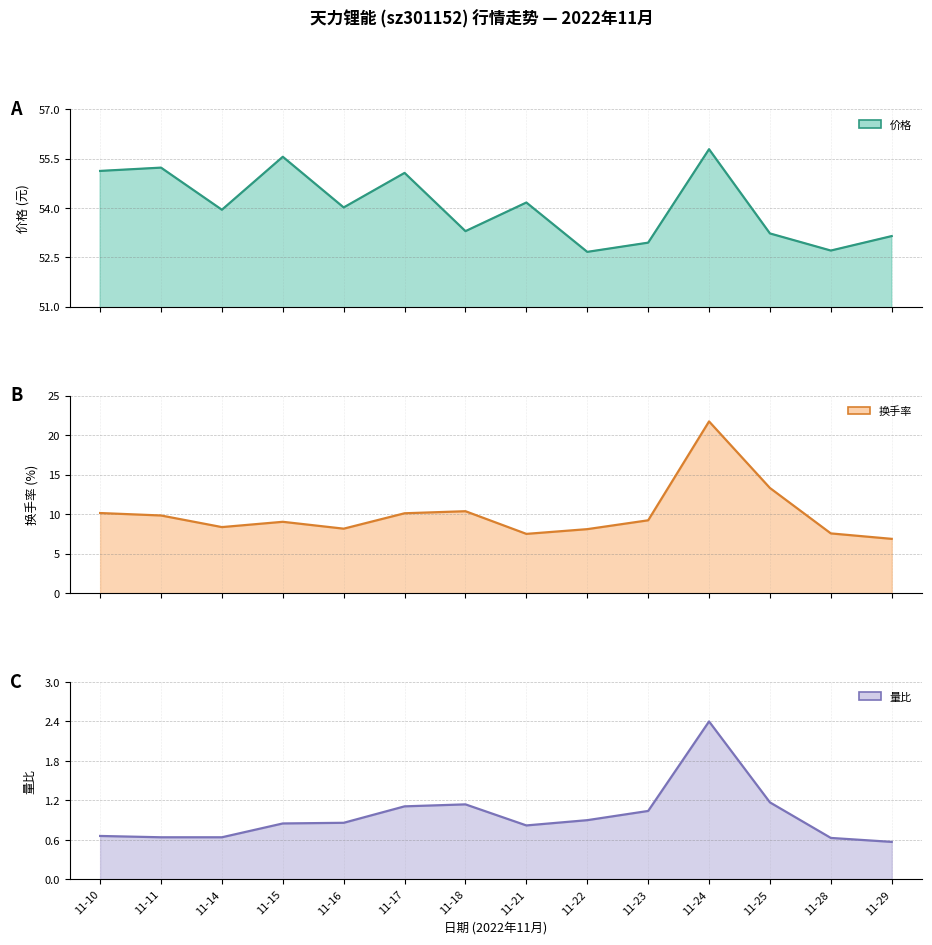

Does the chart have visible grid lines?

Yes